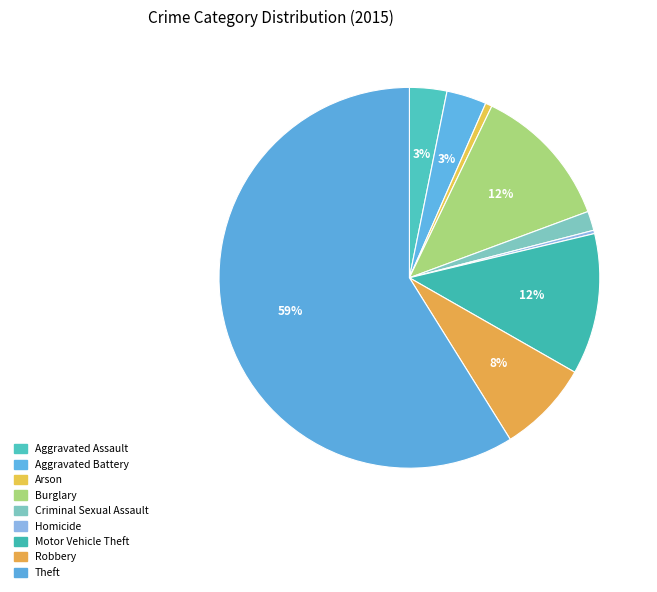

Between Burglary and Homicide, which is larger?

Burglary